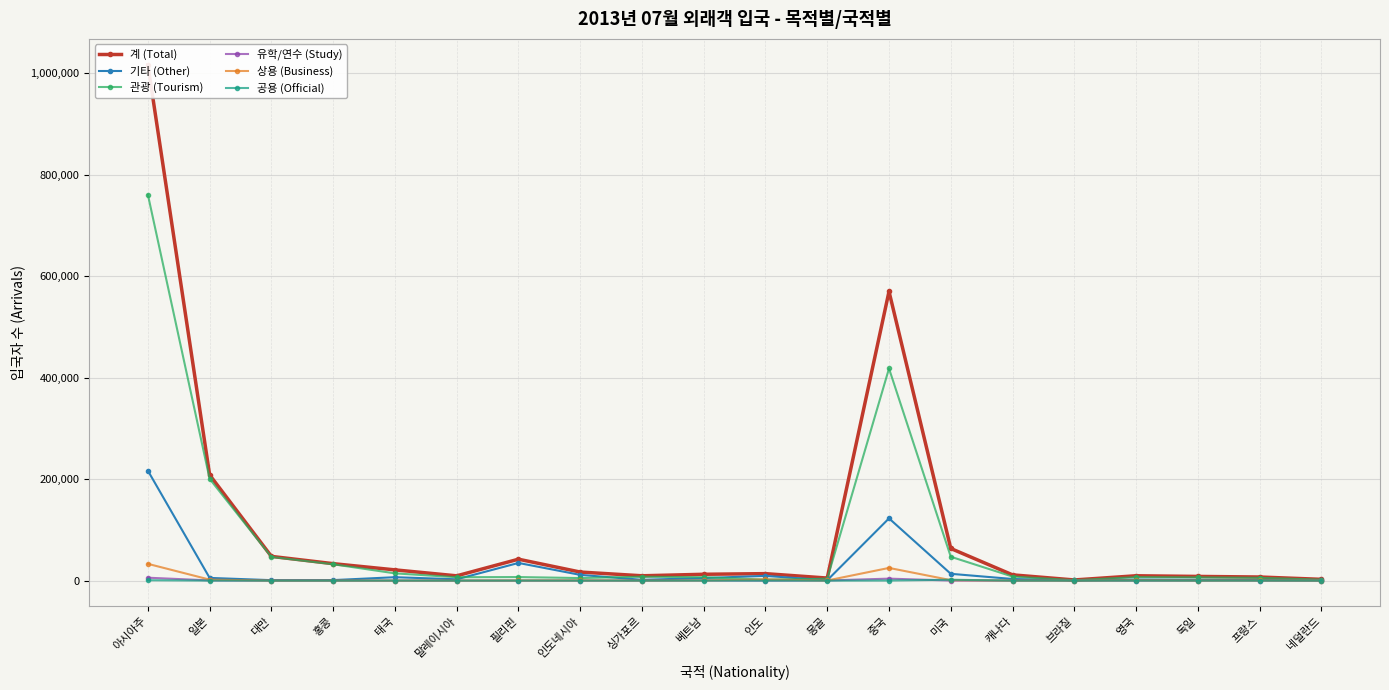

How many interior local valleys does the 공용 (Official) series have?

5